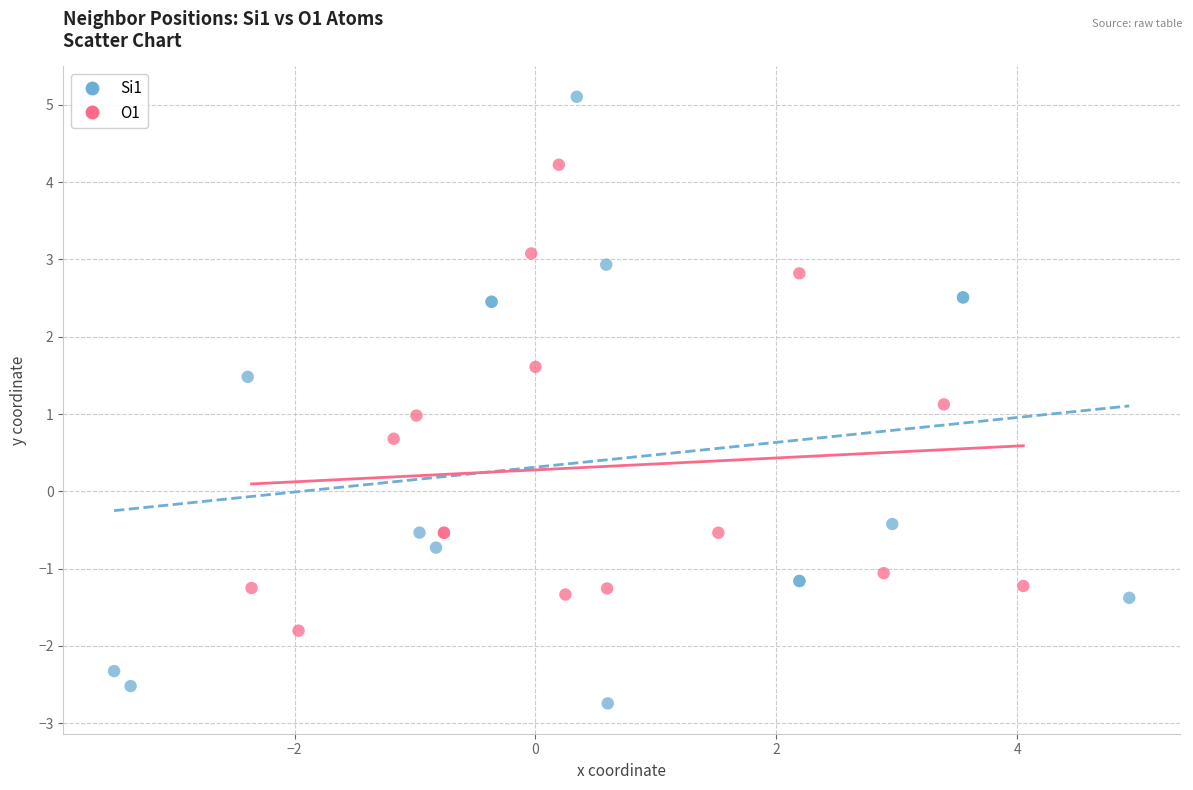

Which series has the largest Y range (max minus min)?

Si1